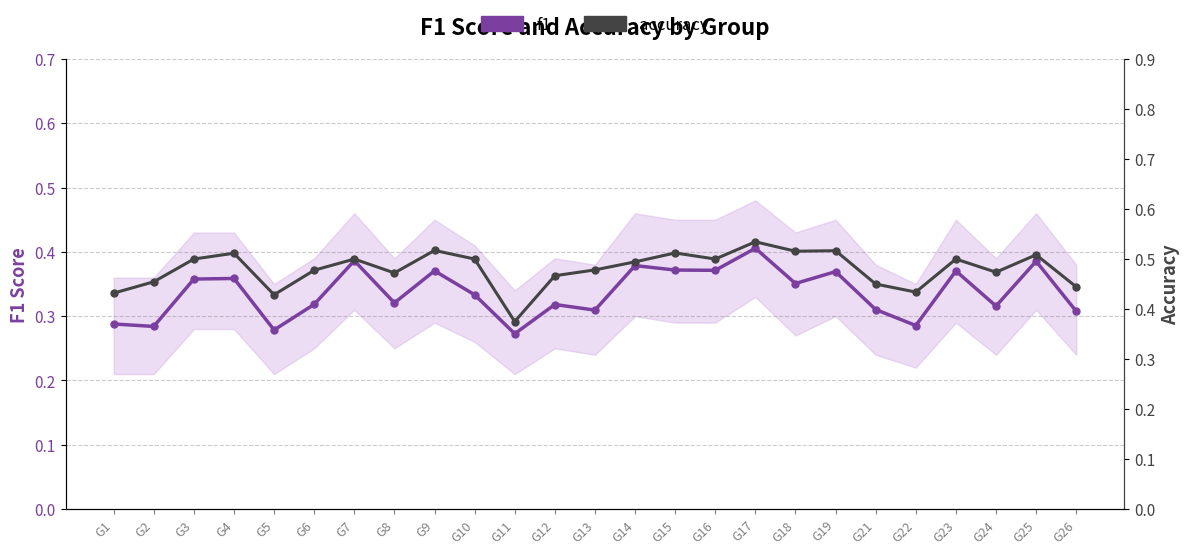

What is the sum of the accuracy values at G25 and G18?

1.0